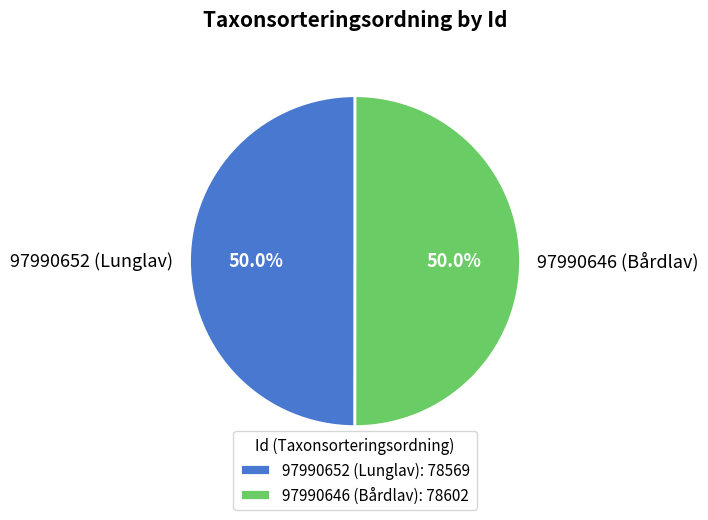

True or false: 97990652 (Lunglav) accounts for 50% of the total.

True